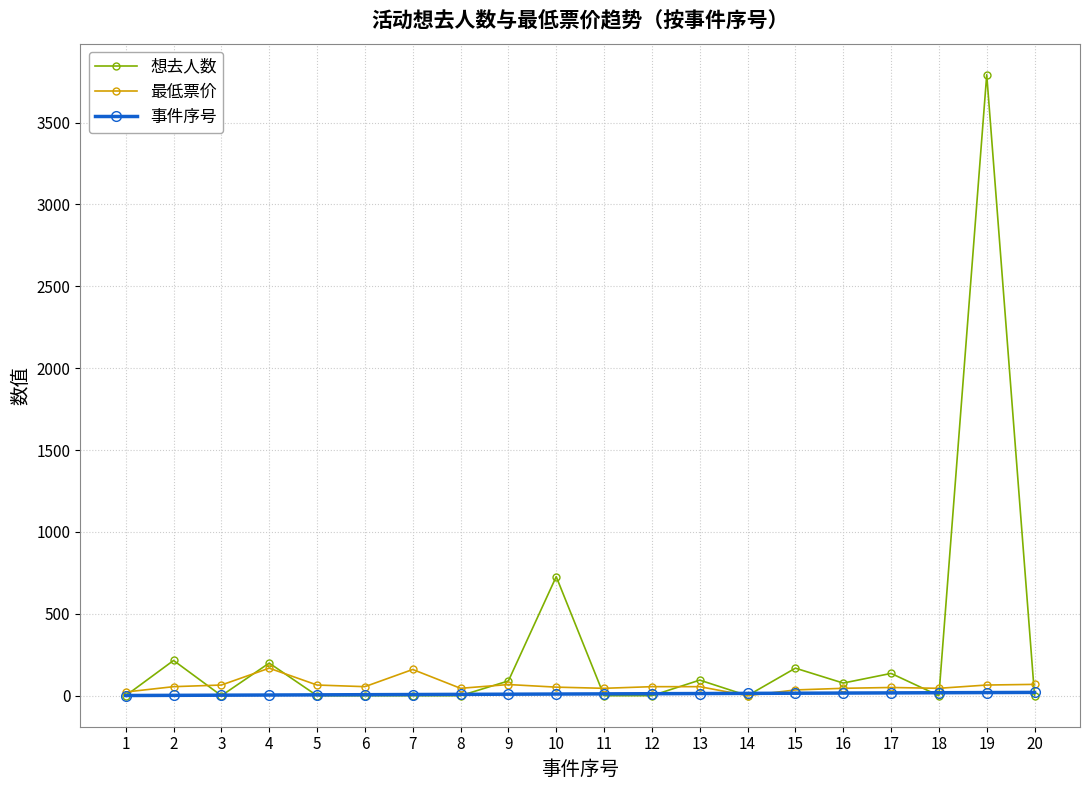

Which series changed the most between 11 and 19?

想去人数